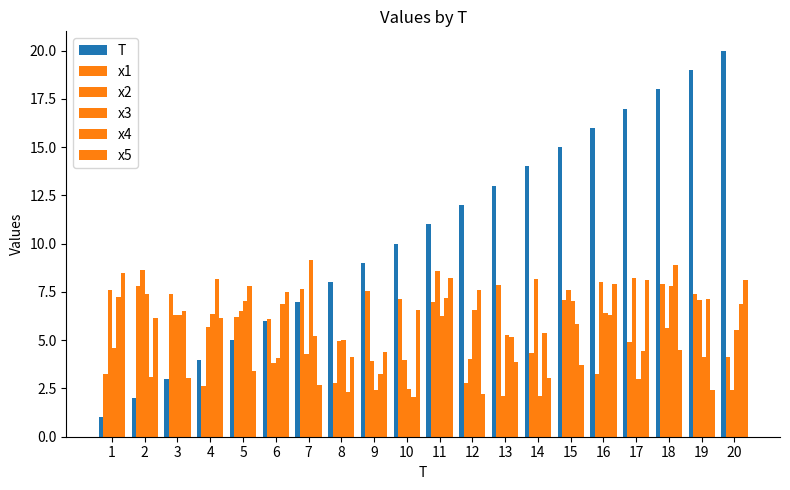

Is it true that x2 equals 6.3 at 3?

True